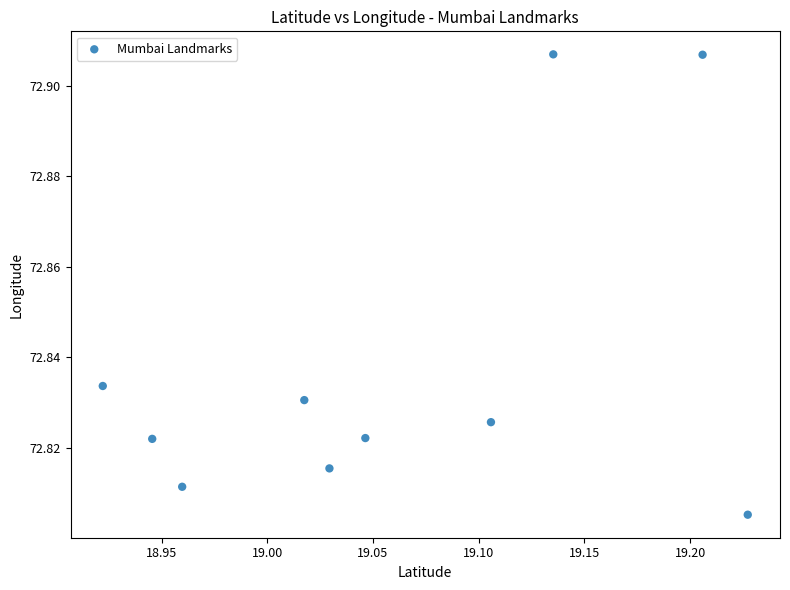

What is the average X value?

19.1